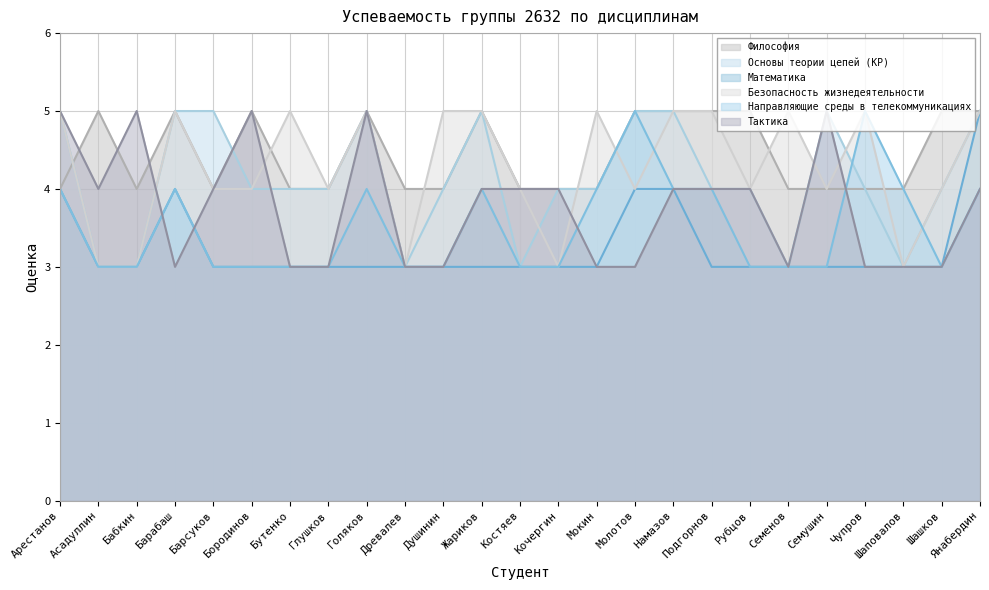

What position from the left is Душинин?

11